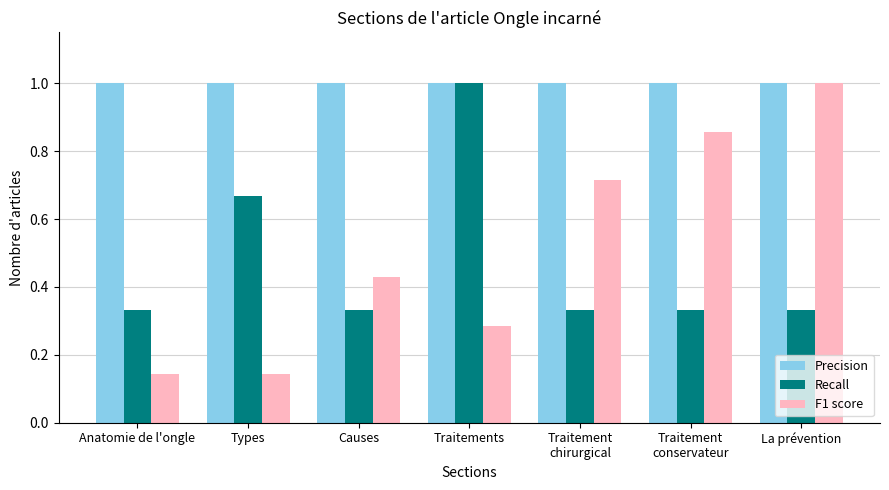

What is the label of the 5th bar from the right?

Causes